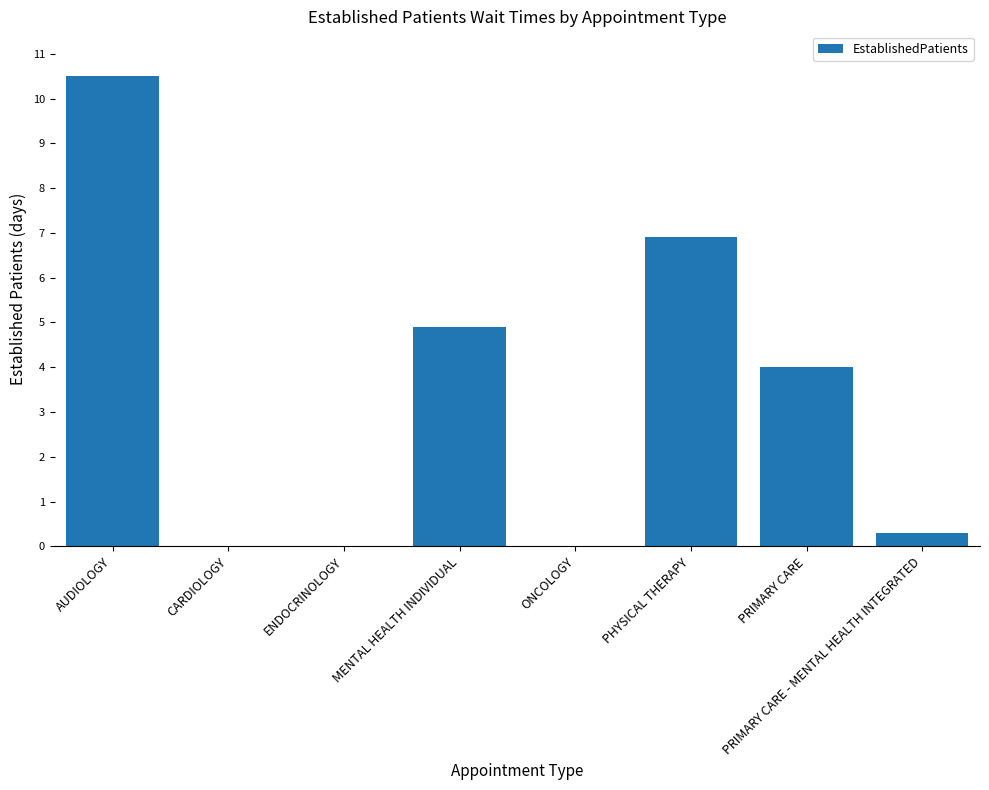

What is the change in value from AUDIOLOGY to PRIMARY CARE - MENTAL HEALTH INTEGRATED?

-10.2